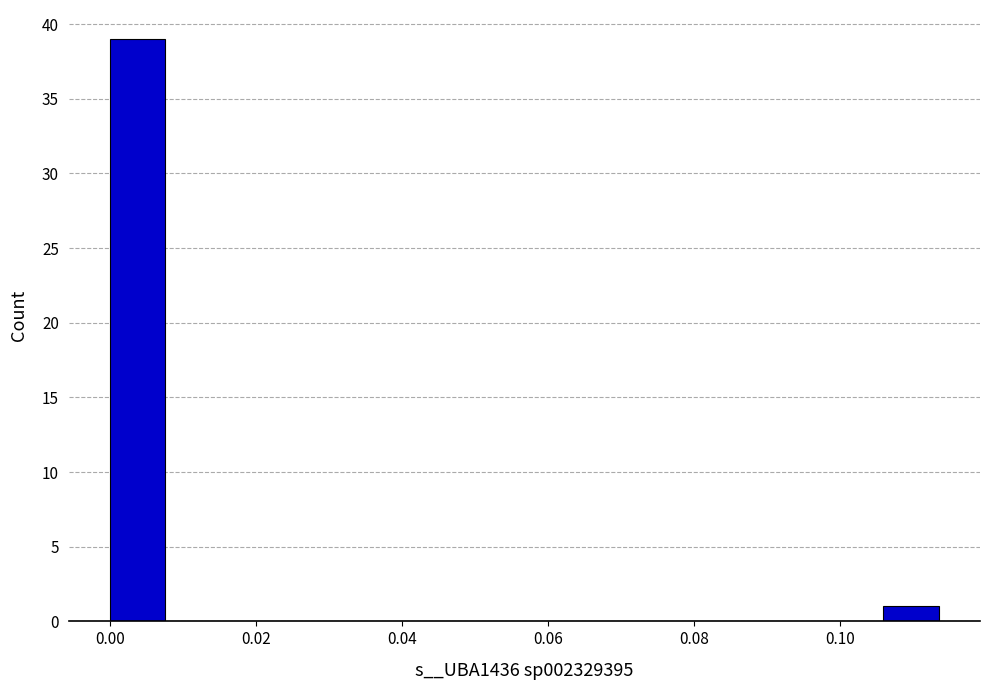

Around what value on the x-axis is the tallest bar? Give the approximate position of its centre, as read against the axis.

0.004